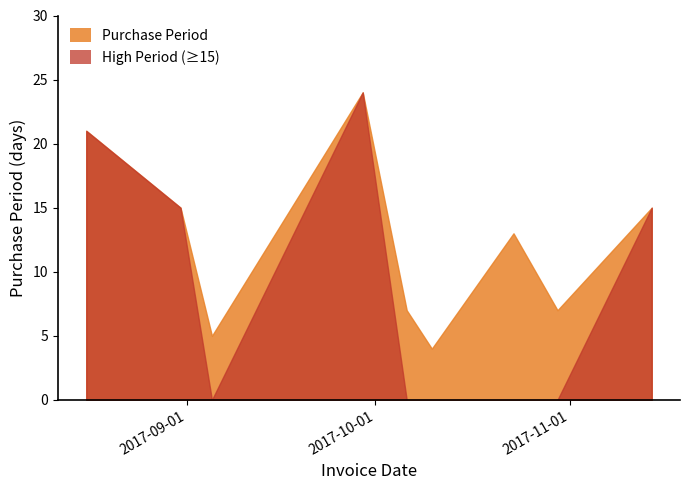

Which category has the highest value across all series?

2017-09-29